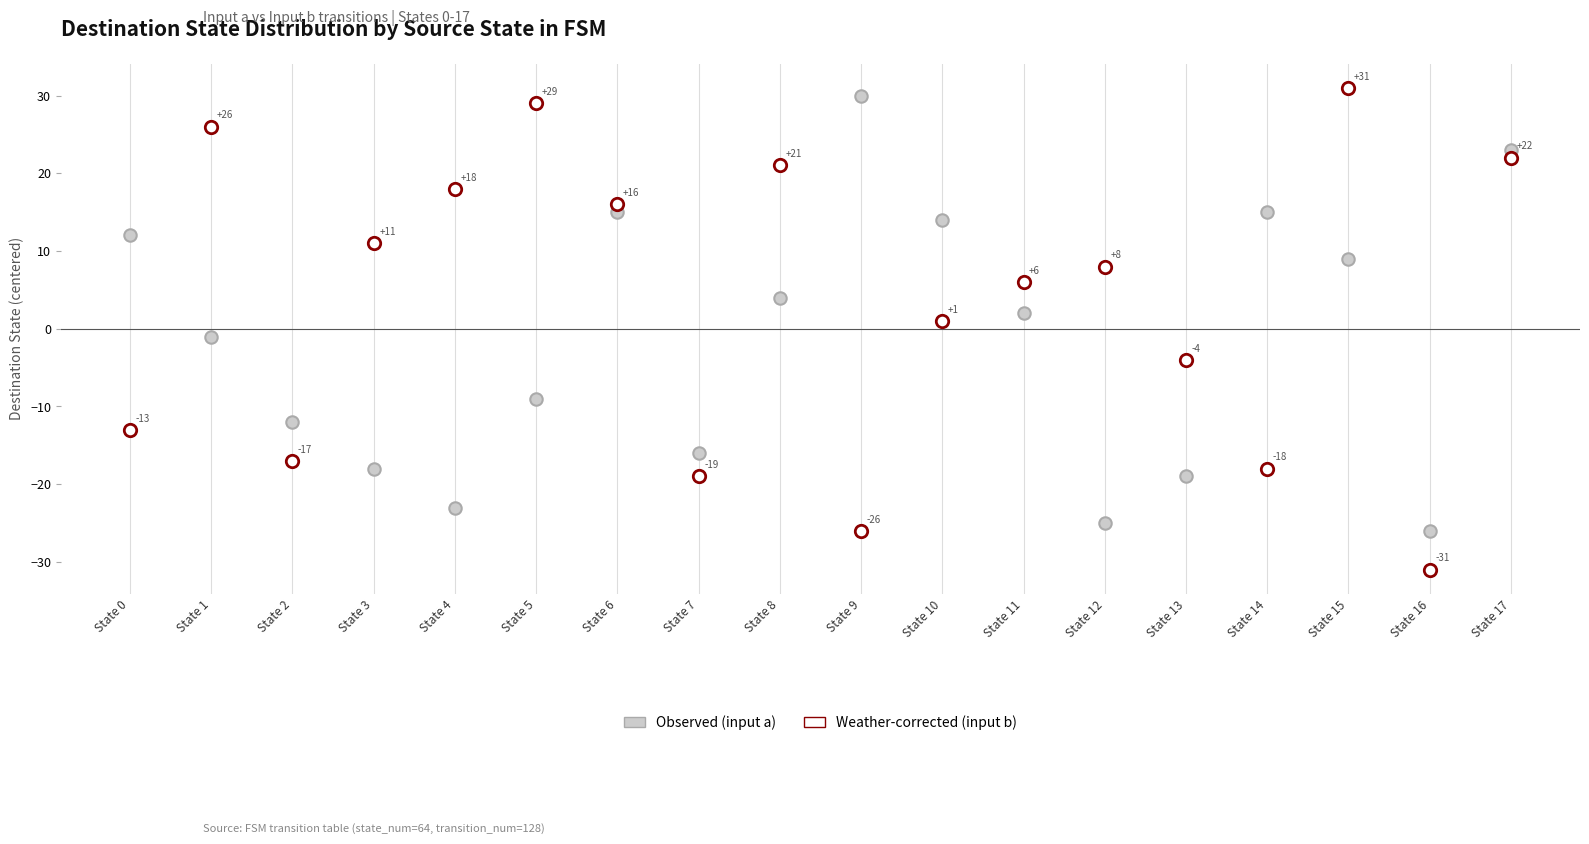

Across all data points, what is the range of Y values (max minus min)?

62